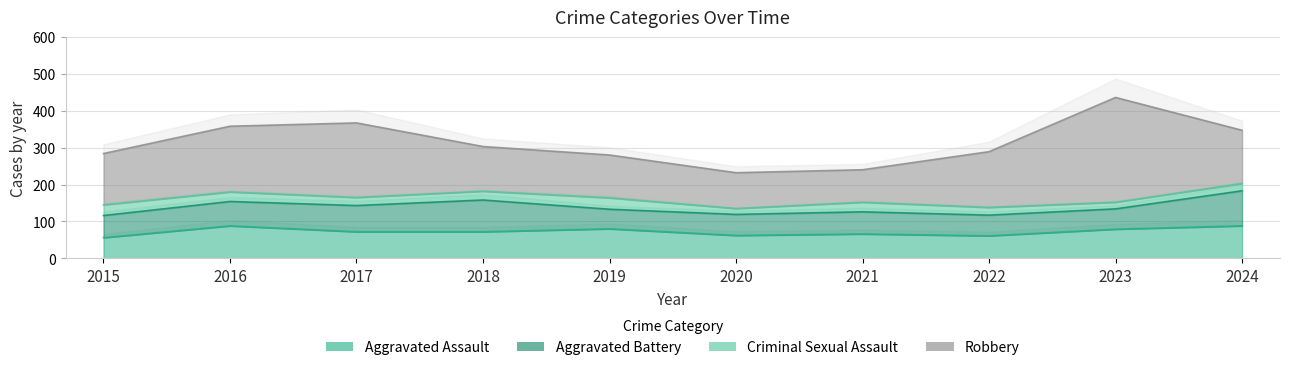

Where is the first local maximum for Criminal Sexual Assault?

2019